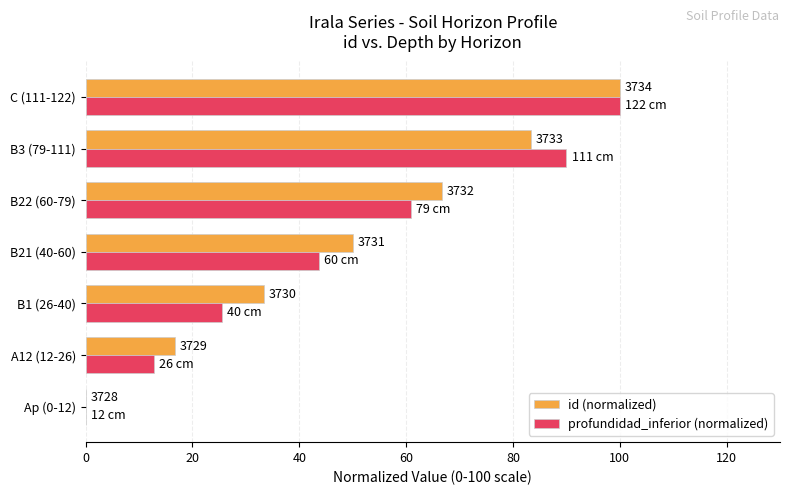

What are all the series names shown in the legend?

id (normalized), profundidad_inferior (normalized)